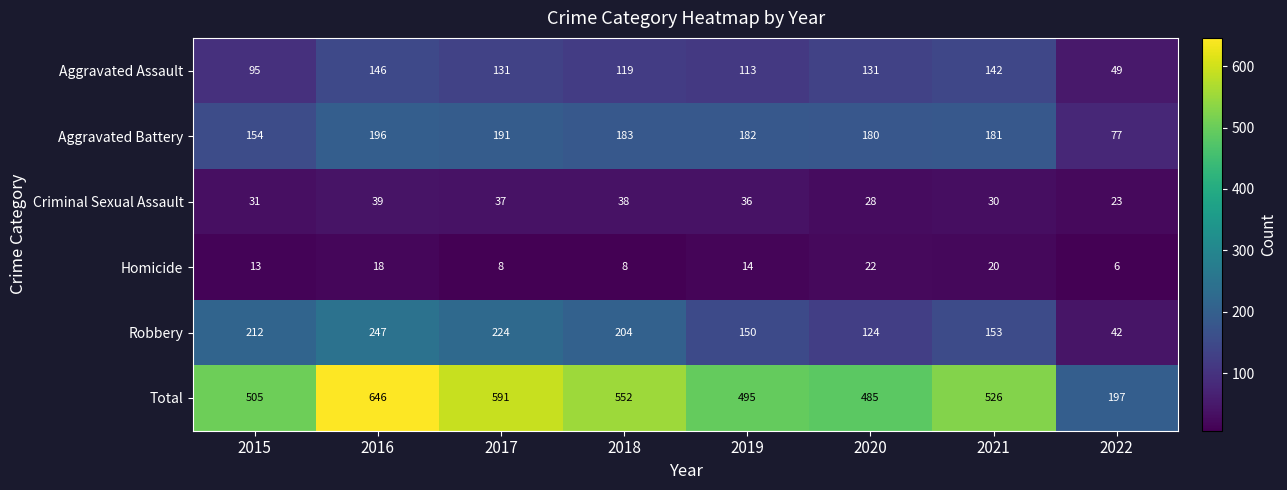

Count the number of categories in the chart.

8